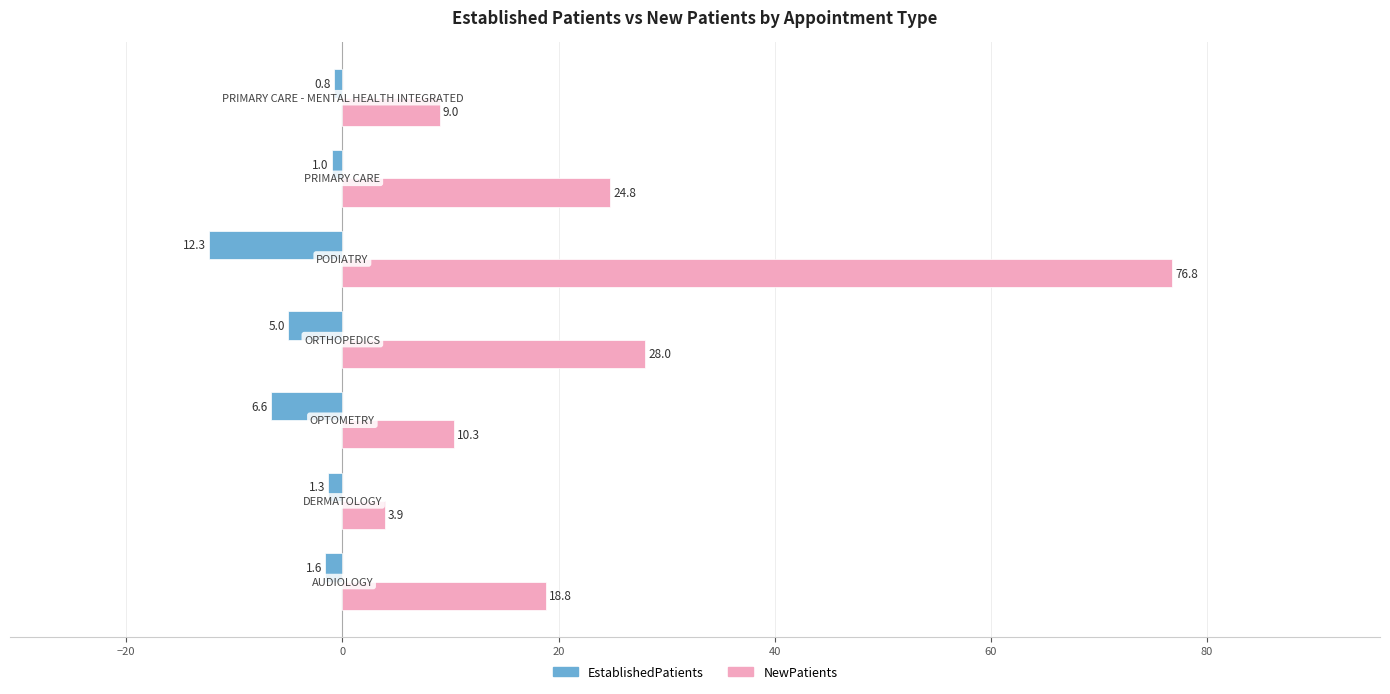

At how many categories does at least one series exceed 36?

1